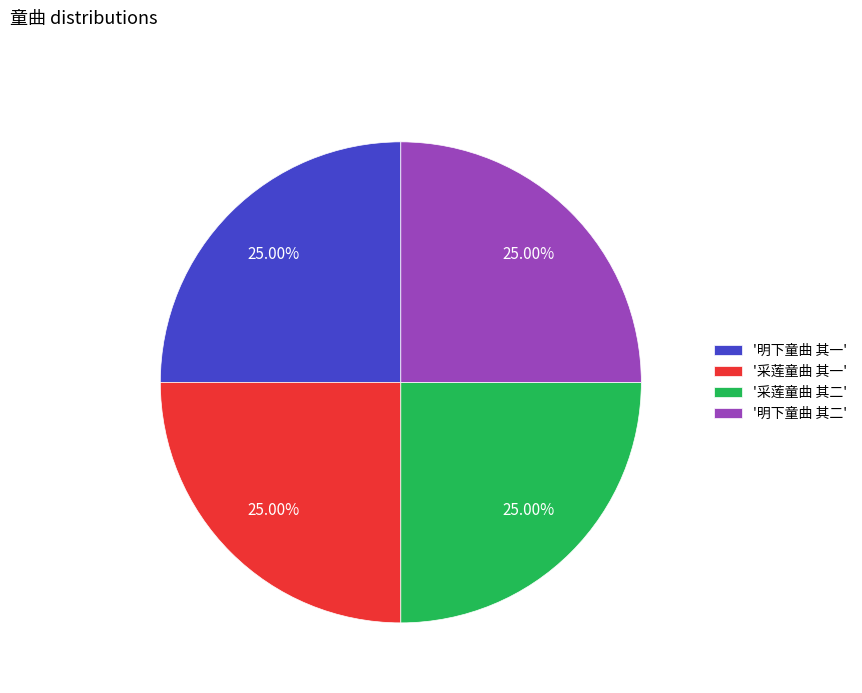

How many segments does this pie chart have?

4